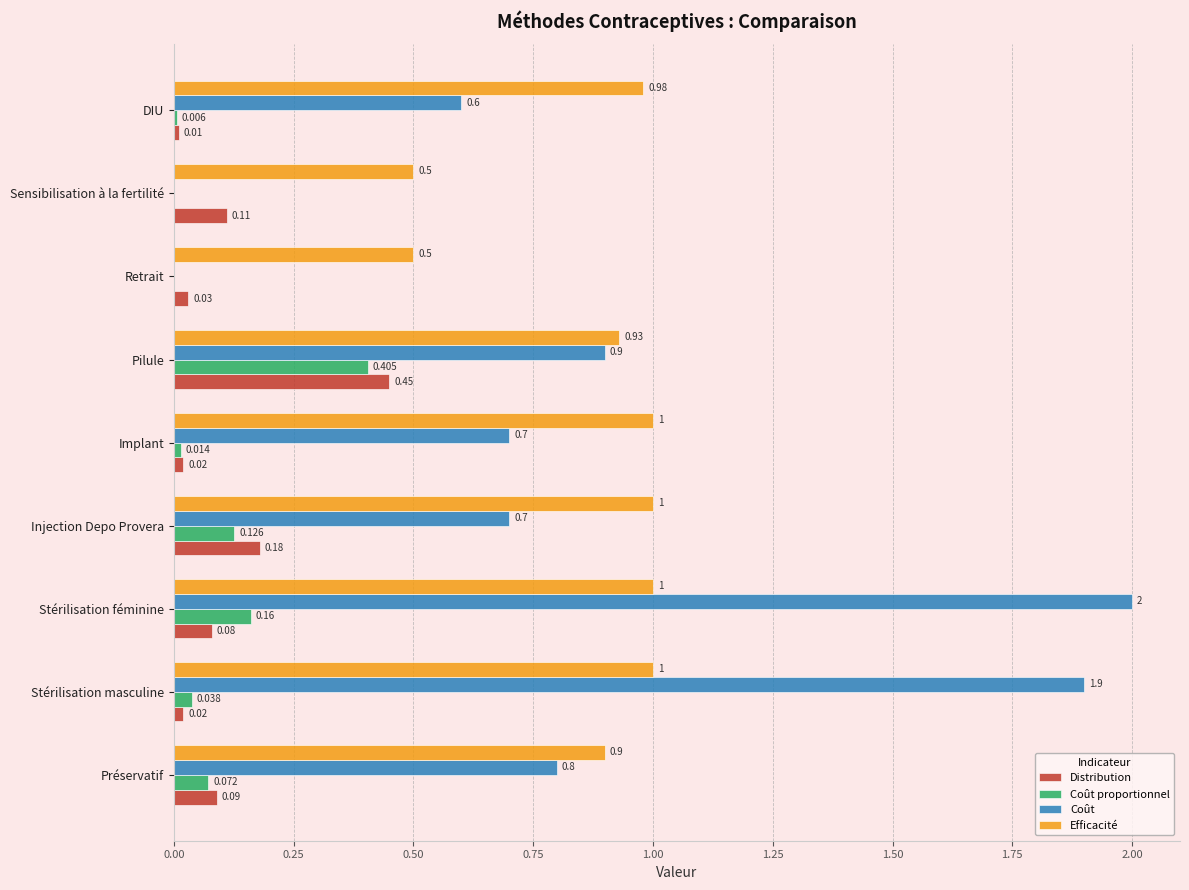

Where is Distribution nearest to the value 0?

DIU